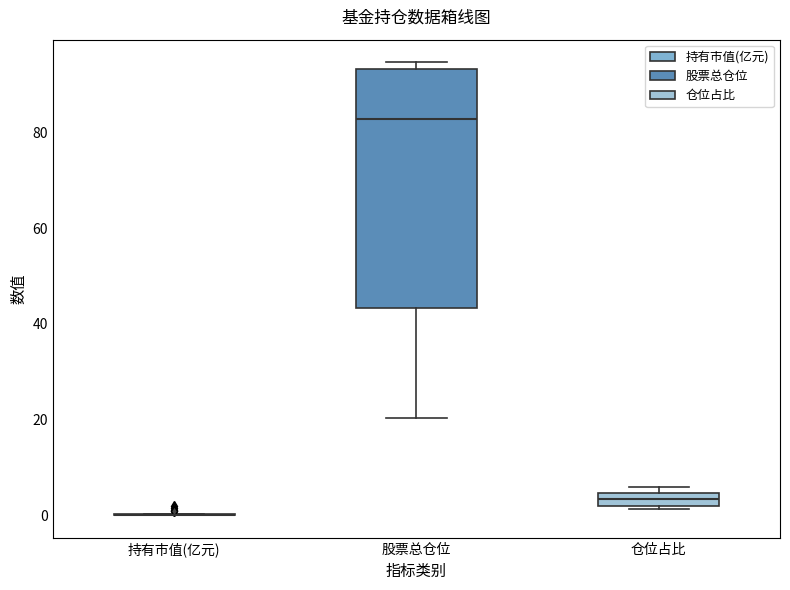

Where does the median line of the box for 股票总仓位 sit on the y-axis? The values are not printed on the chart, so give them approximately, as read against the axis.

82